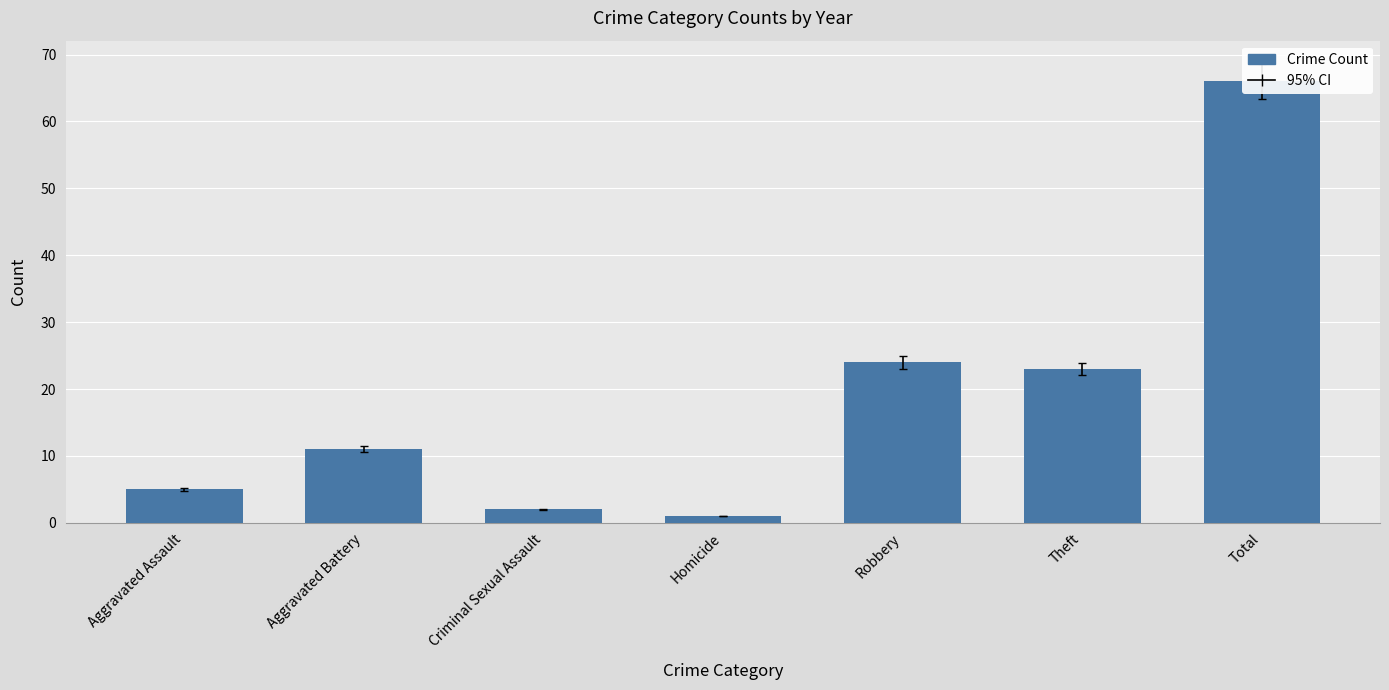

What is the change in value from Aggravated Battery to Theft?

+12